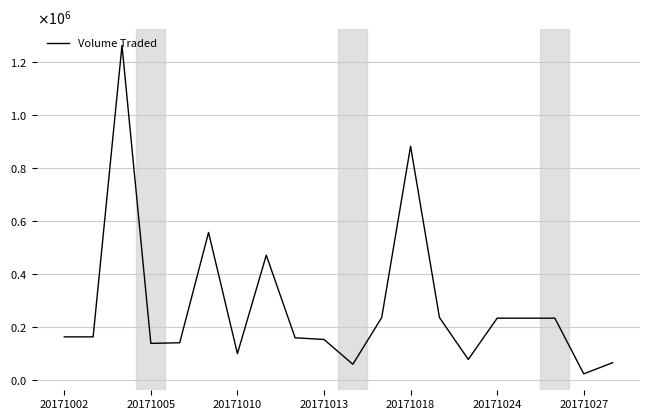

What is the smallest value displayed?

21600